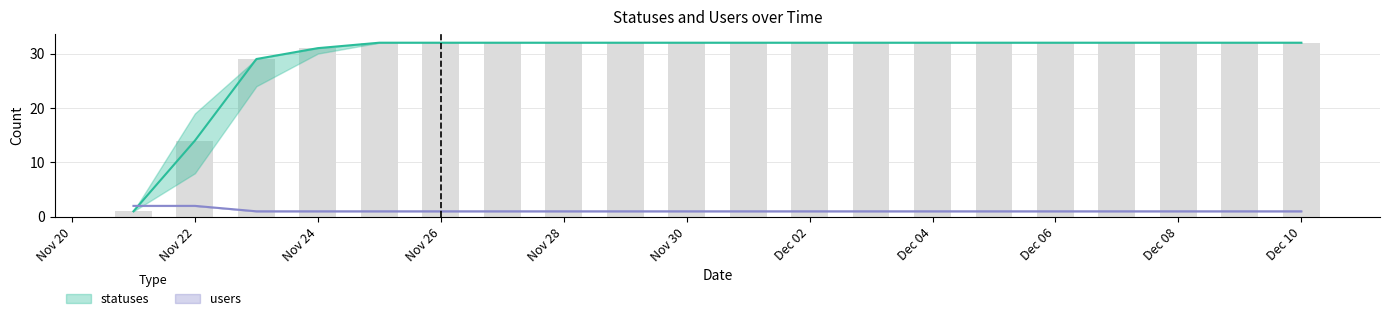

Does the chart contain any negative values?

No